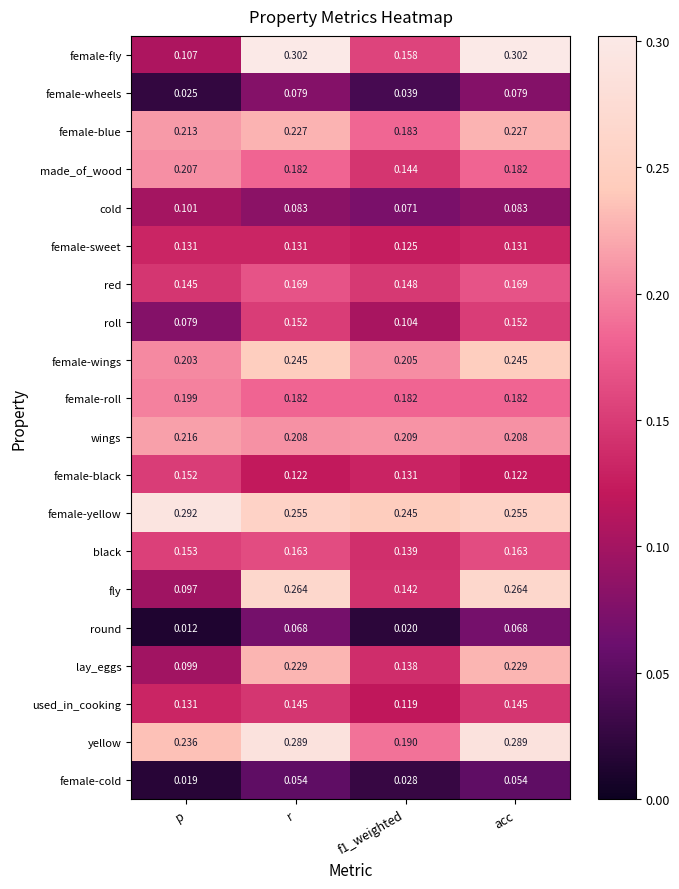

Which category has the lowest value across all series?

p